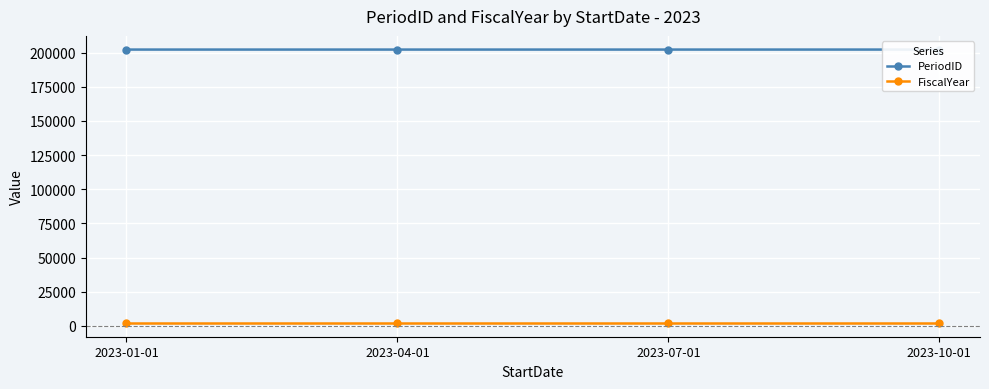

What is the difference between the maximum and second lowest values in the PeriodID series?

2